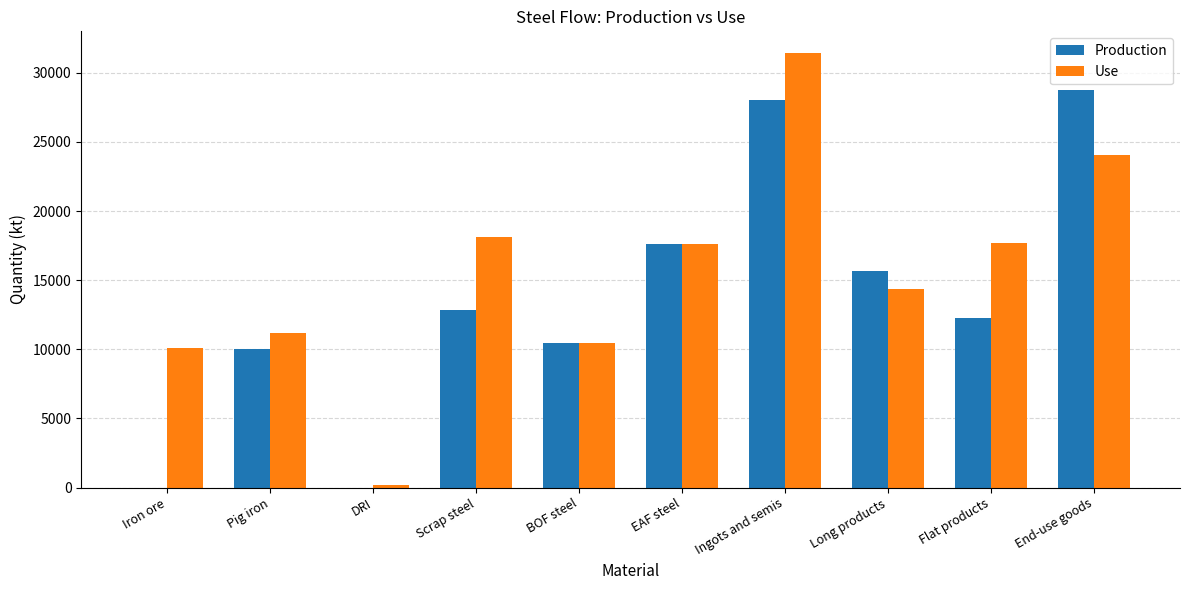

What is the spread (max minus min) of values at Pig iron?

1193.5